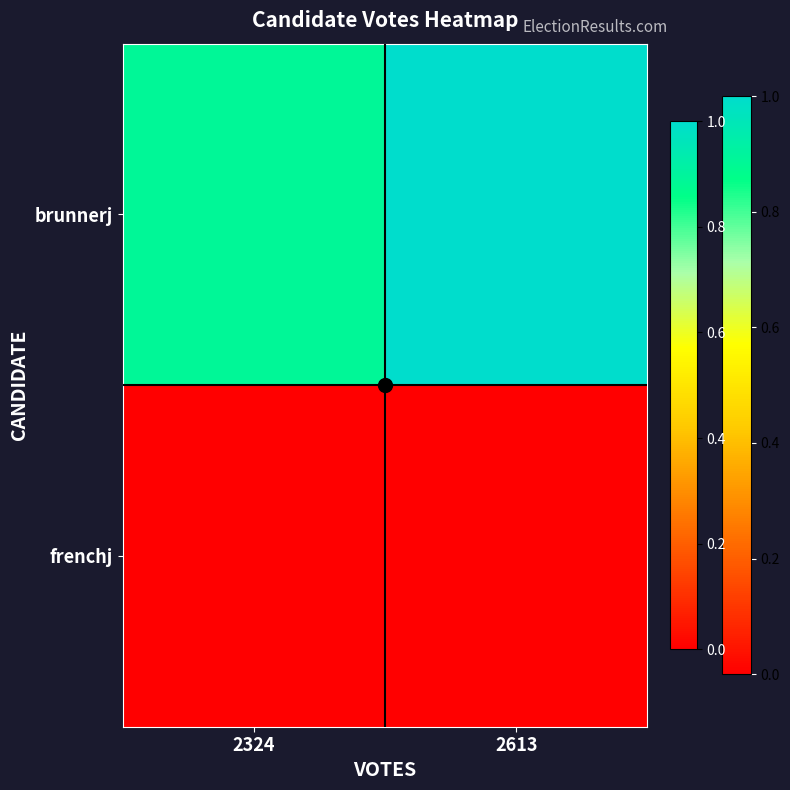

Which label corresponds to the smallest value in the chart?

2324